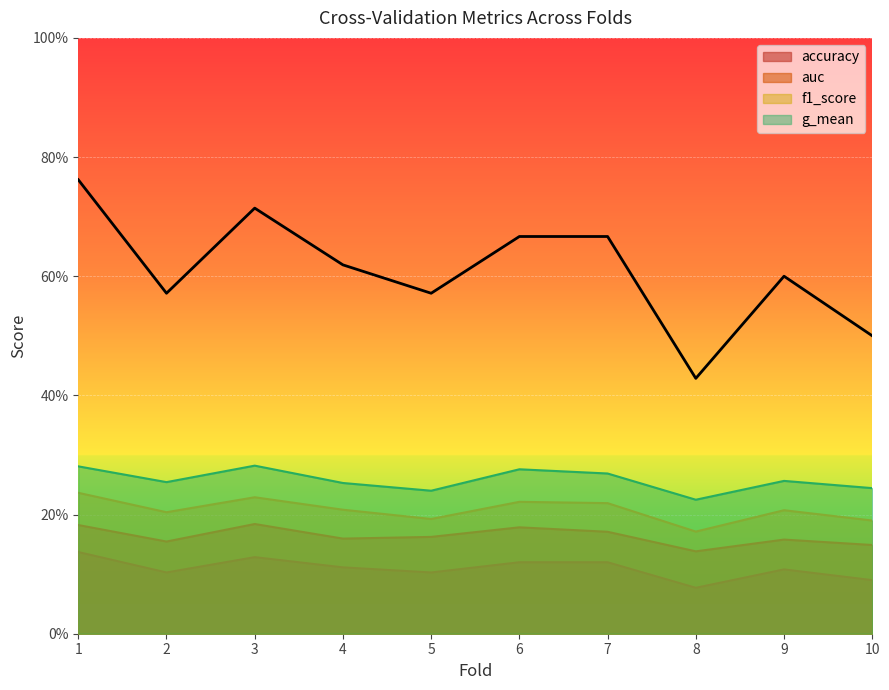

True or false: auc and accuracy intersect in this chart.

False